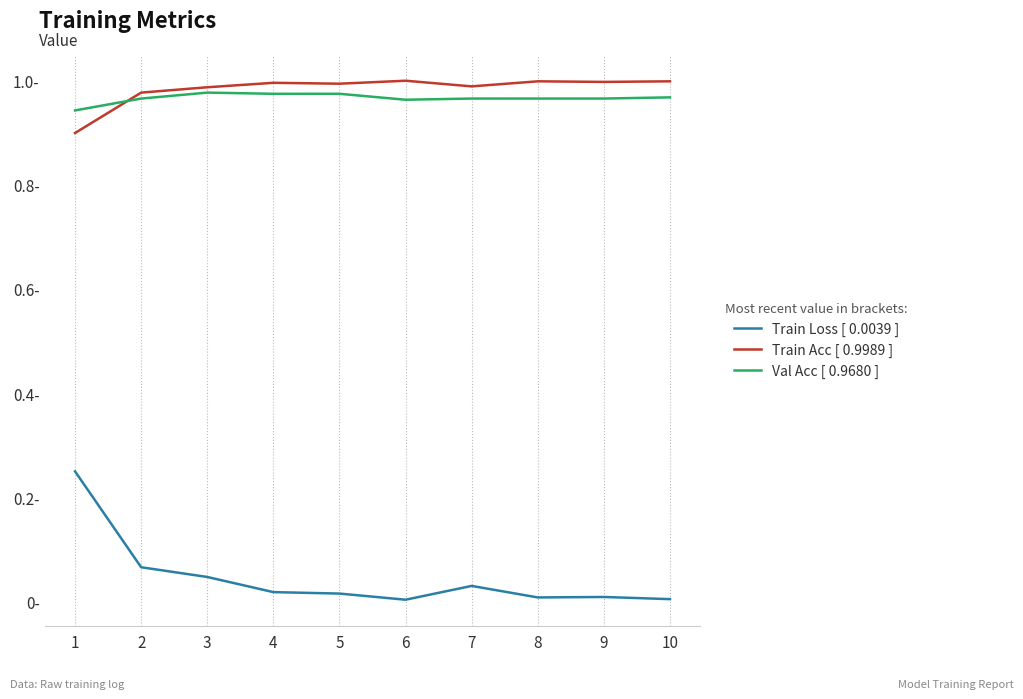

Is this an area chart (filled region under the line)?

No